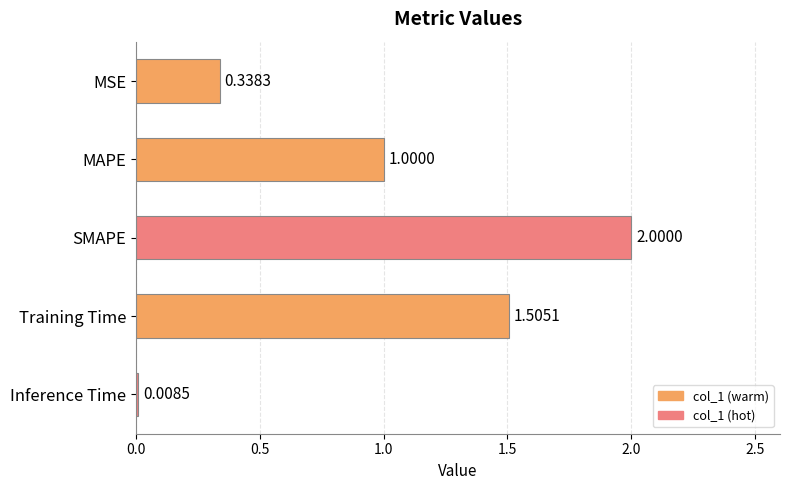

What is the sum of the values at SMAPE and Inference Time?

2.0